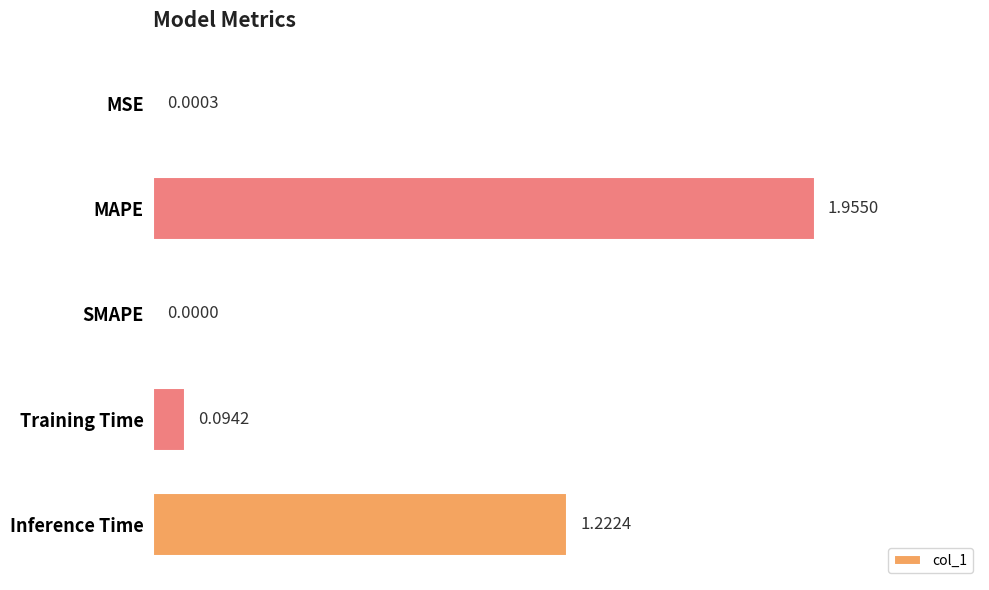

At which category does the chart reach its peak across all series?

MAPE